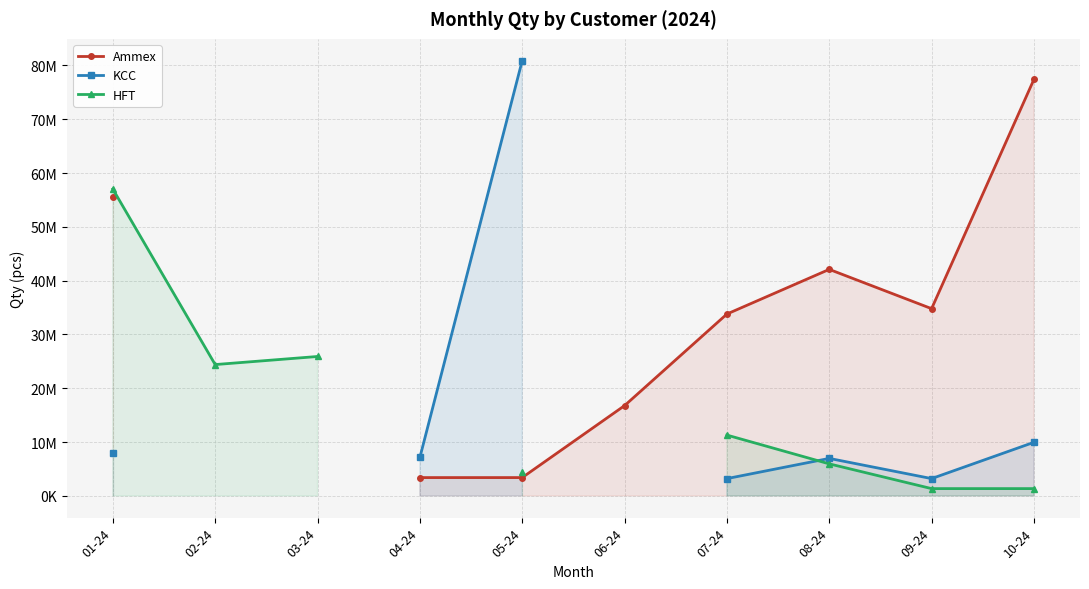

Which series has the largest range (max minus min)?

KCC